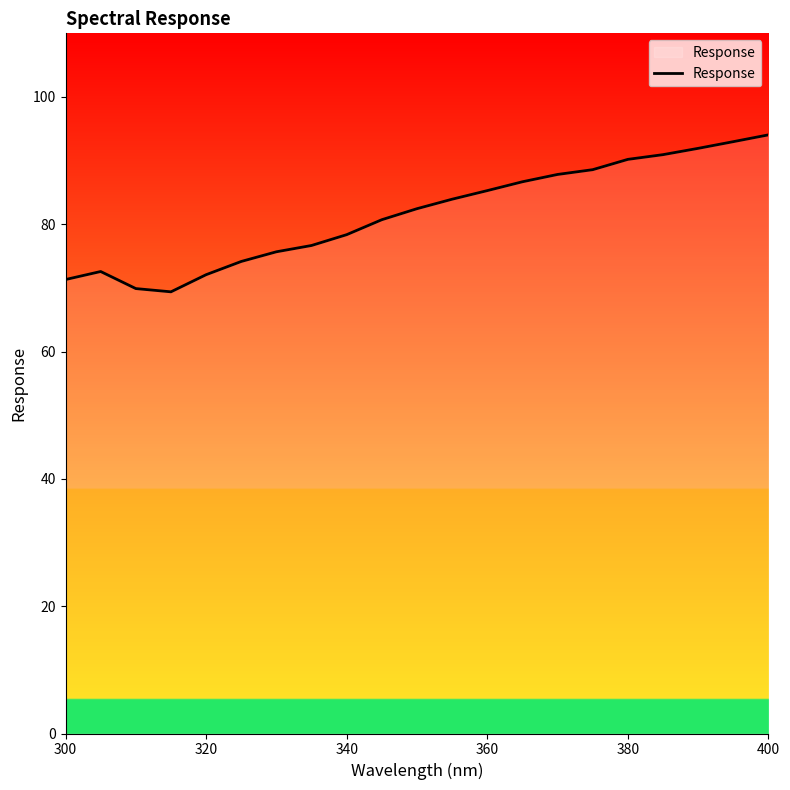

What is the smallest value displayed?

69.4